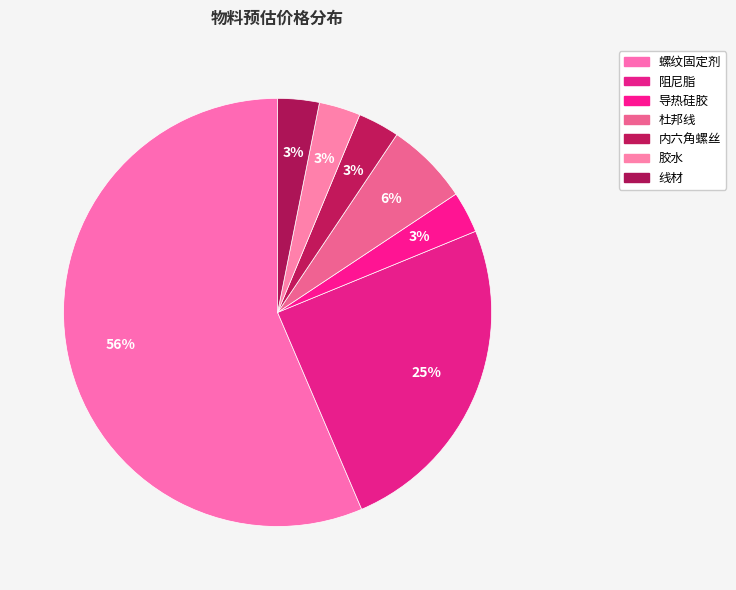

To the nearest percent, what is the combined percentage of 胶水 and 内六角螺丝?

6%